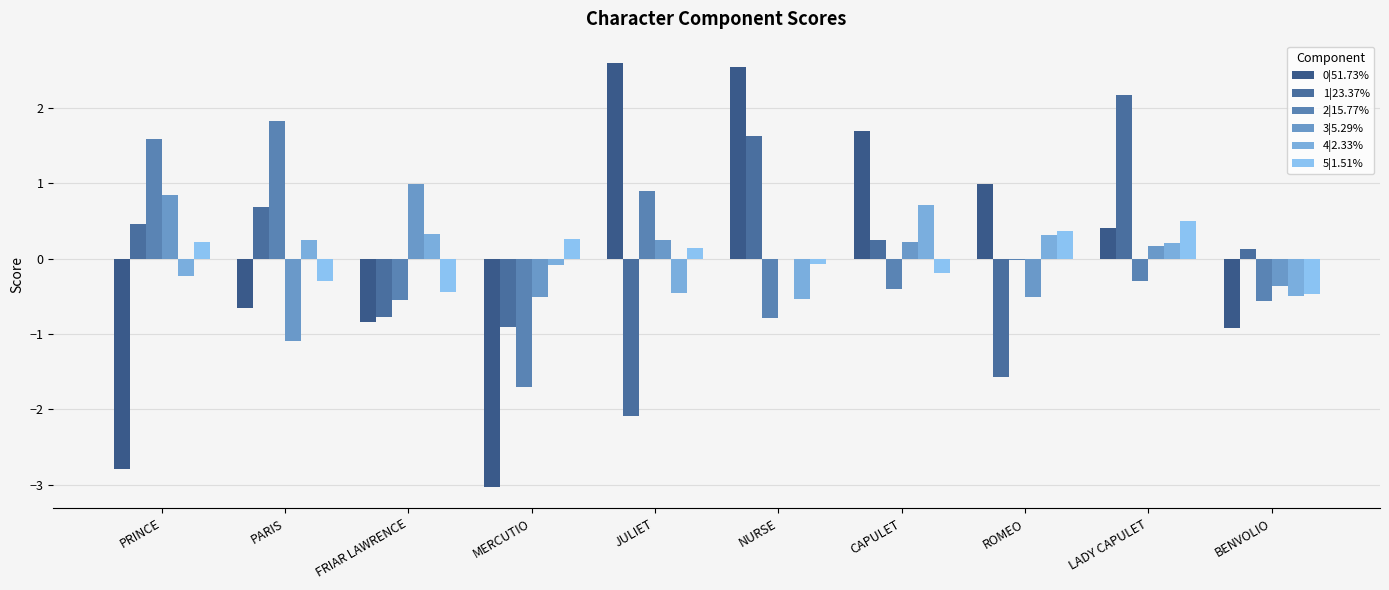

Reading left to right, list all the values displayed in this chart.

0|51.73%: PRINCE=-2.8	PARIS=-0.7	FRIAR LAWRENCE=-0.8	MERCUTIO=-3.0	JULIET=2.6	NURSE=2.5	CAPULET=1.7	ROMEO=1.0	LADY CAPULET=0.4	BENVOLIO=-0.9
1|23.37%: PRINCE=0.5	PARIS=0.7	FRIAR LAWRENCE=-0.8	MERCUTIO=-0.9	JULIET=-2.1	NURSE=1.6	CAPULET=0.2	ROMEO=-1.6	LADY CAPULET=2.2	BENVOLIO=0.1
2|15.77%: PRINCE=1.6	PARIS=1.8	FRIAR LAWRENCE=-0.5	MERCUTIO=-1.7	JULIET=0.9	NURSE=-0.8	CAPULET=-0.4	ROMEO=-0.0	LADY CAPULET=-0.3	BENVOLIO=-0.6
3|5.29%: PRINCE=0.8	PARIS=-1.1	FRIAR LAWRENCE=1.0	MERCUTIO=-0.5	JULIET=0.3	NURSE=-0.0	CAPULET=0.2	ROMEO=-0.5	LADY CAPULET=0.2	BENVOLIO=-0.4
4|2.33%: PRINCE=-0.2	PARIS=0.2	FRIAR LAWRENCE=0.3	MERCUTIO=-0.1	JULIET=-0.5	NURSE=-0.5	CAPULET=0.7	ROMEO=0.3	LADY CAPULET=0.2	BENVOLIO=-0.5
5|1.51%: PRINCE=0.2	PARIS=-0.3	FRIAR LAWRENCE=-0.4	MERCUTIO=0.3	JULIET=0.1	NURSE=-0.1	CAPULET=-0.2	ROMEO=0.4	LADY CAPULET=0.5	BENVOLIO=-0.5